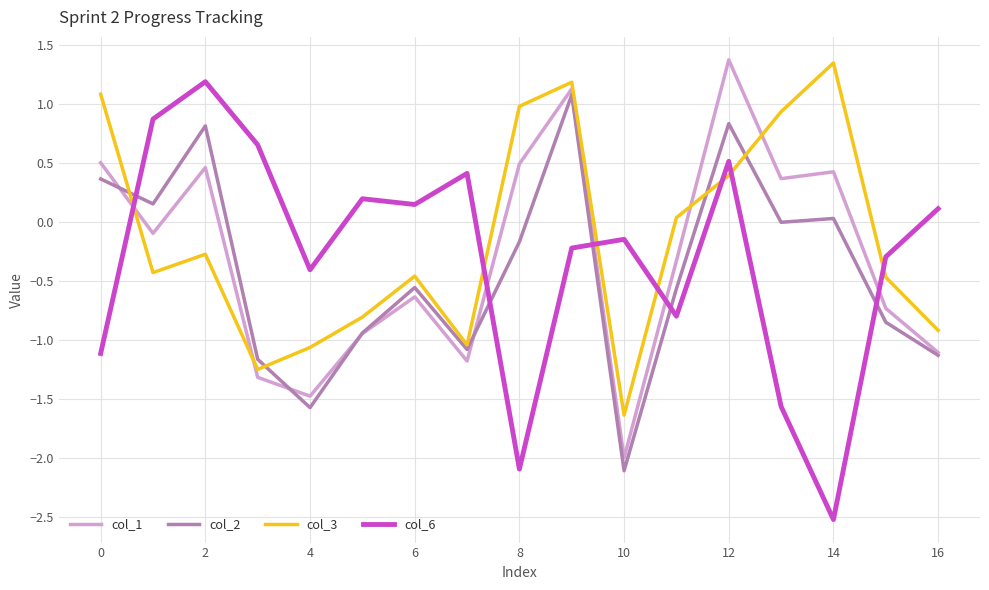

What is the lowest value of the col_1 series?

-2.0